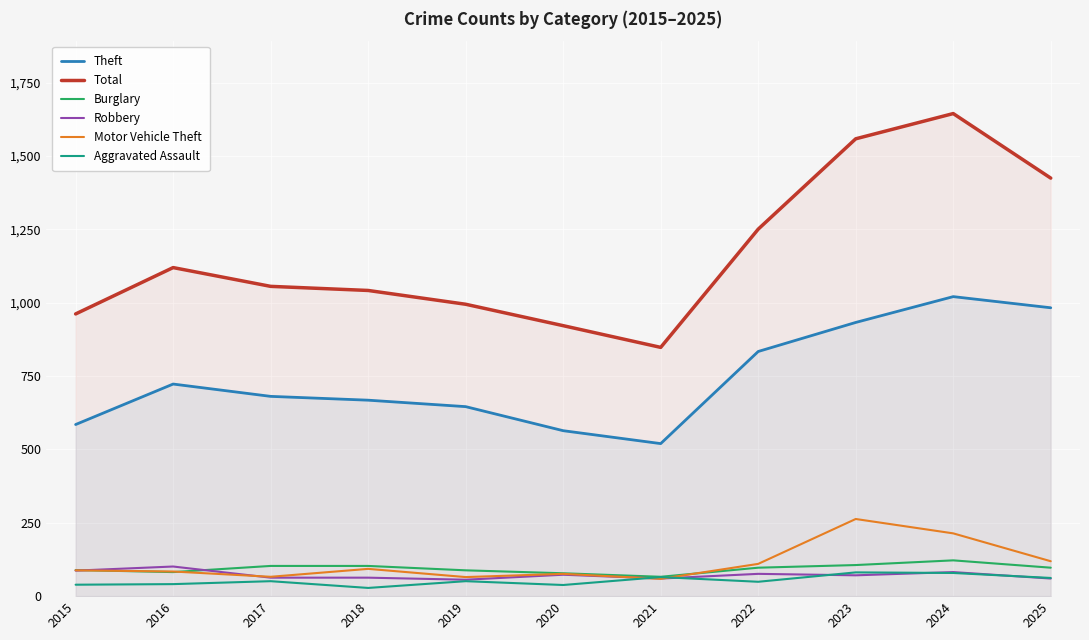

What is the total value across all series at 2015?

1850